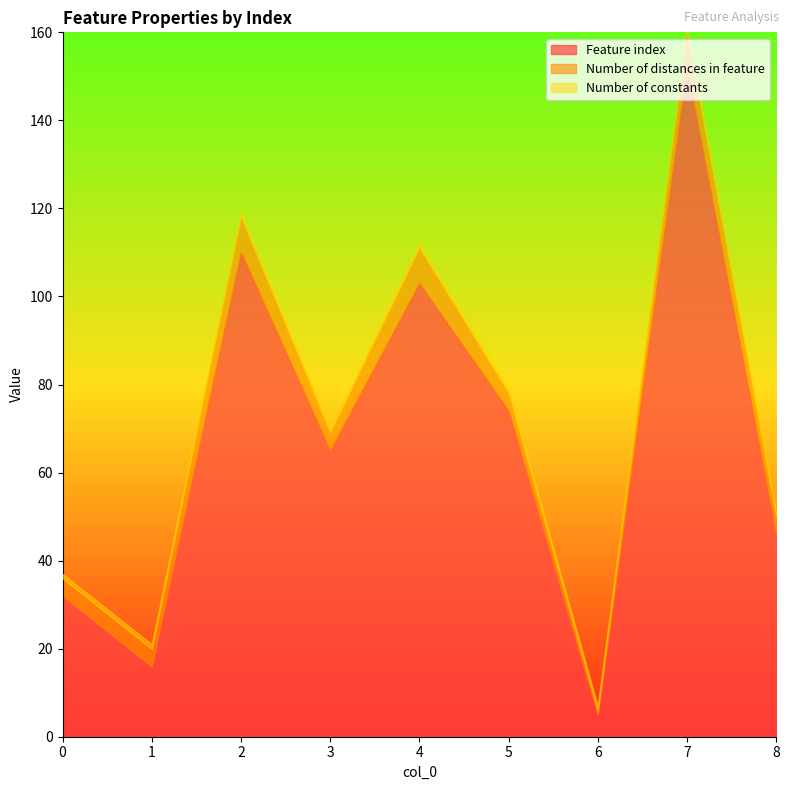

Which has a higher value, 5 or 0?

5